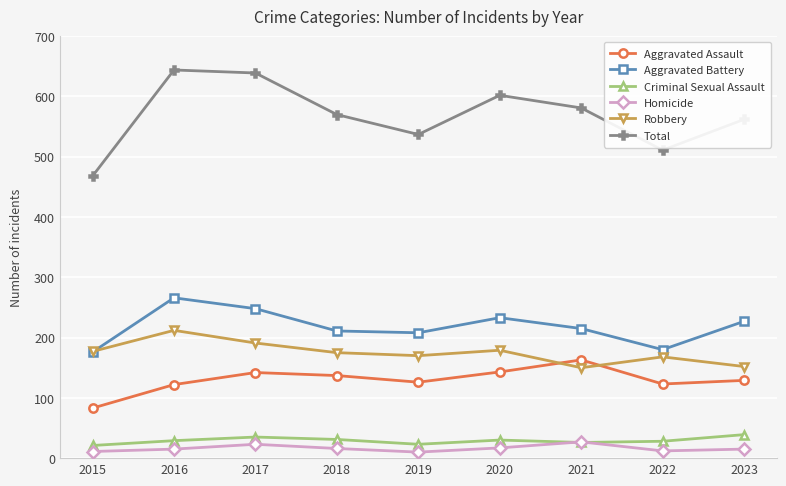

What is the sum of all Aggravated Assault values?

1168